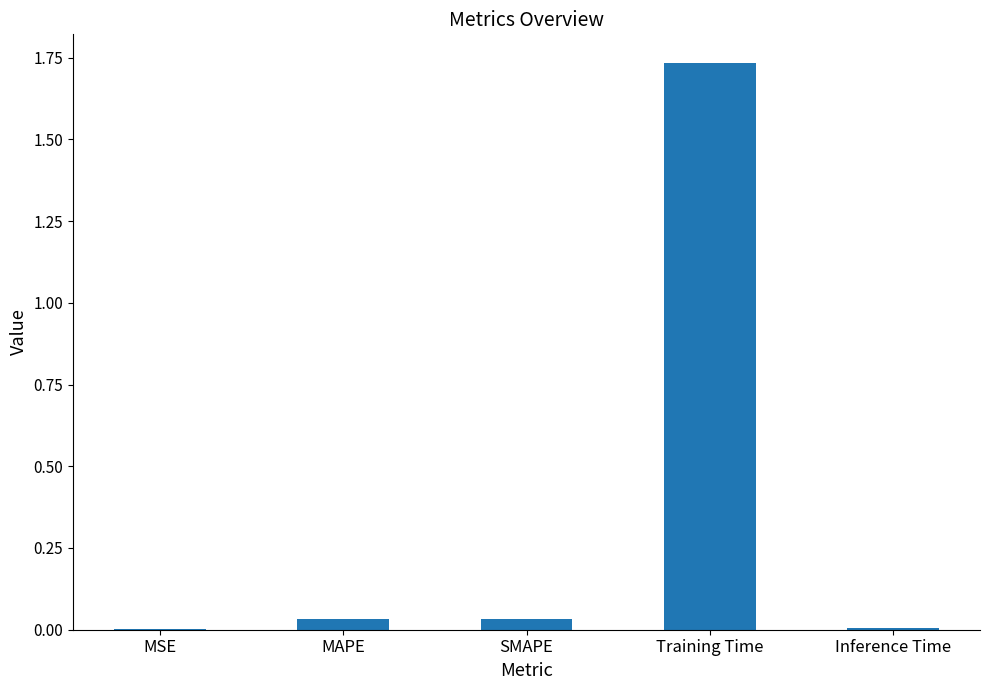

At which category does the chart reach its peak across all series?

Training Time